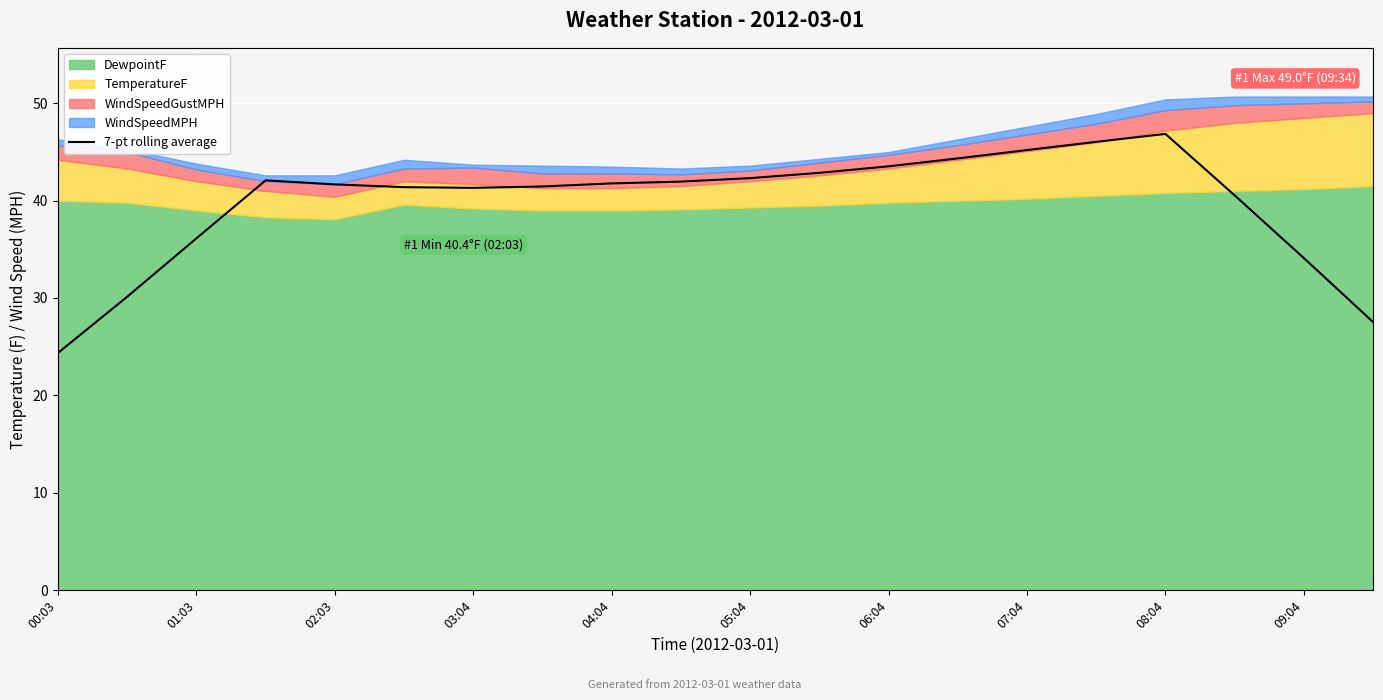

What is the maximum value for 7-pt rolling average?

46.9